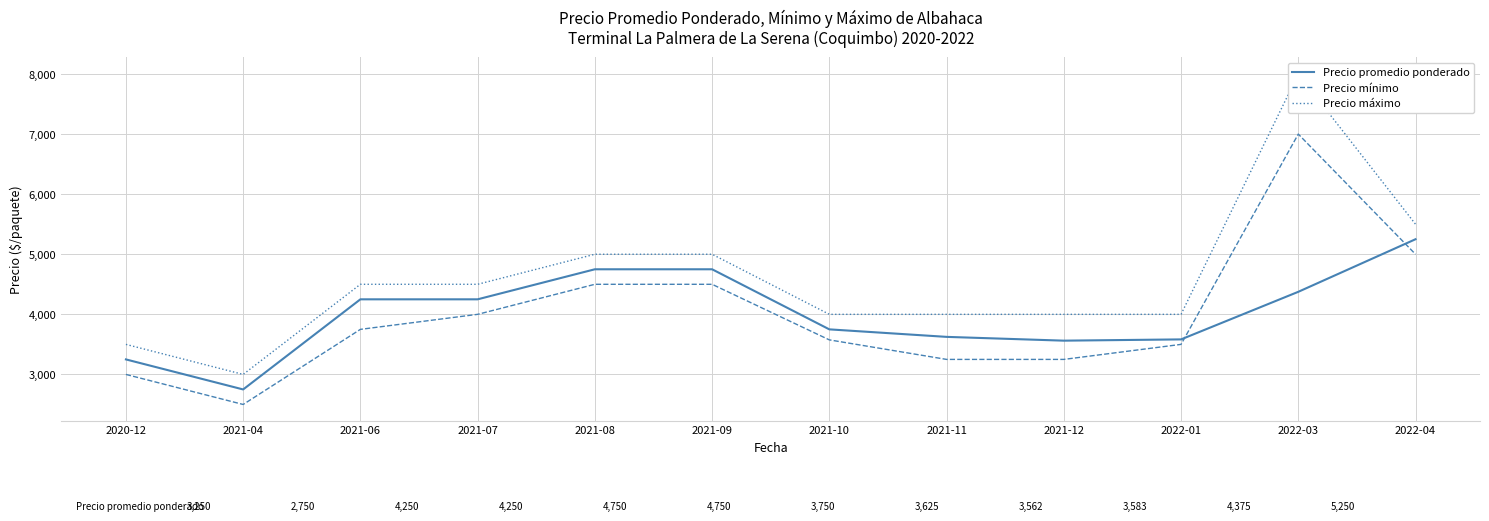

What is the minimum value shown in the chart?

2500